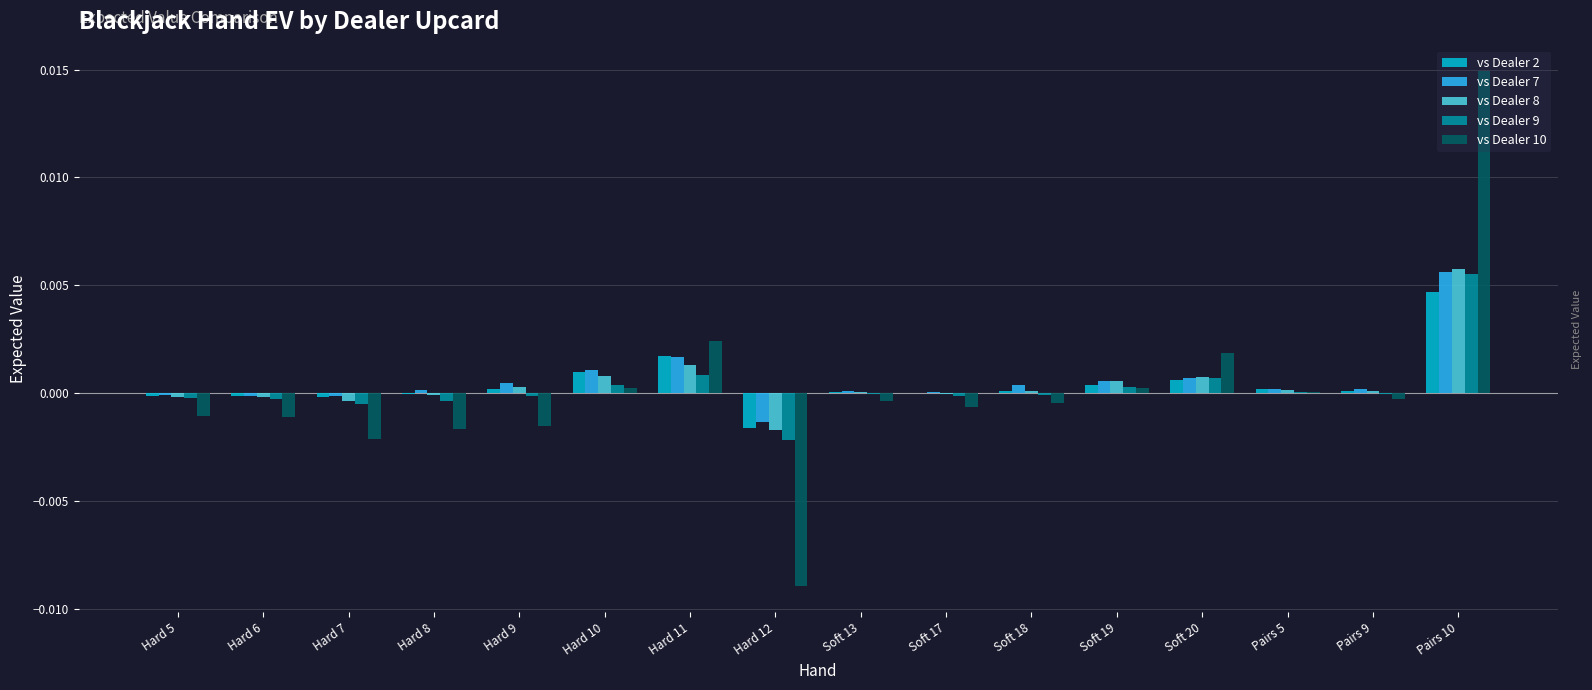

How many series are shown in this chart?

5